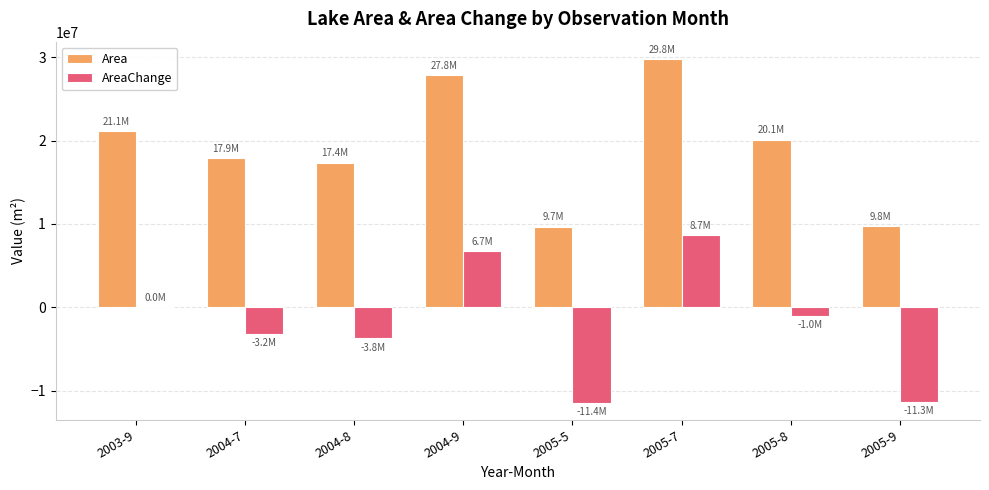

Count the number of categories in the chart.

8